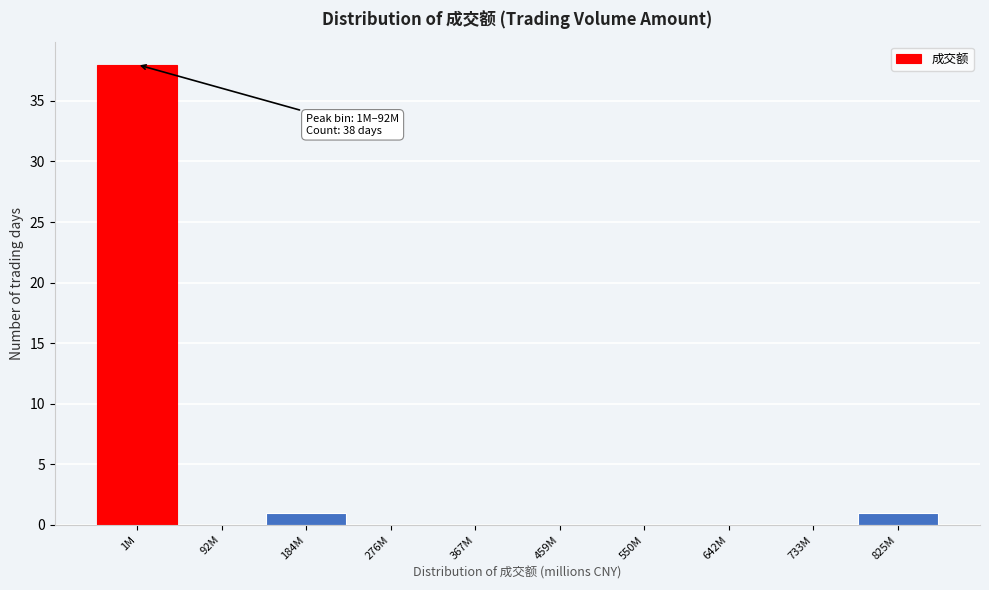

Reading right to left, extract all data points from this chart.

825M=1	733M=0	642M=0	550M=0	459M=0	367M=0	276M=0	184M=1	92M=0	1M=38